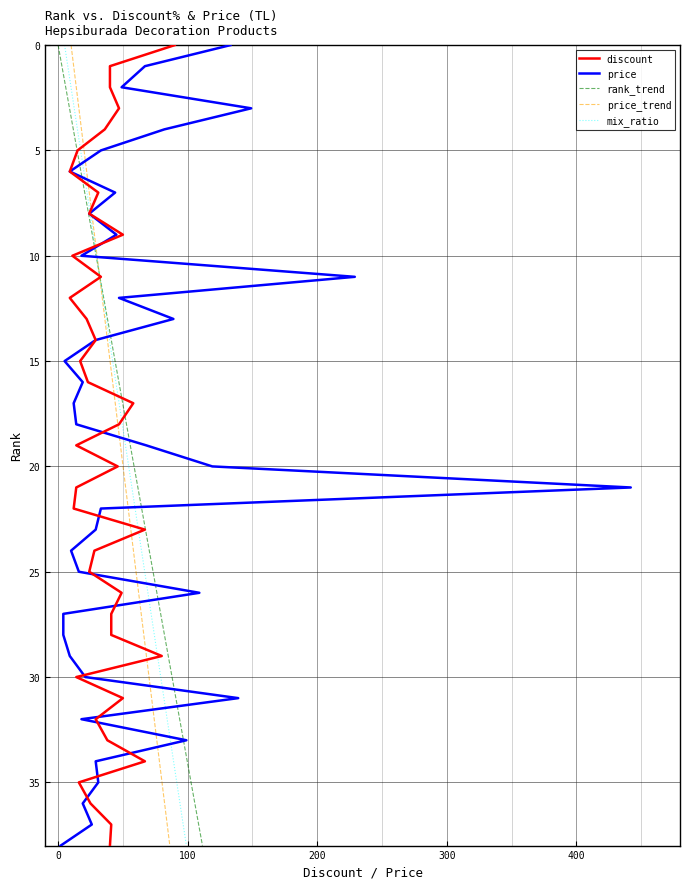

What is the difference between the second highest and minimum values in the mix_ratio series?

37